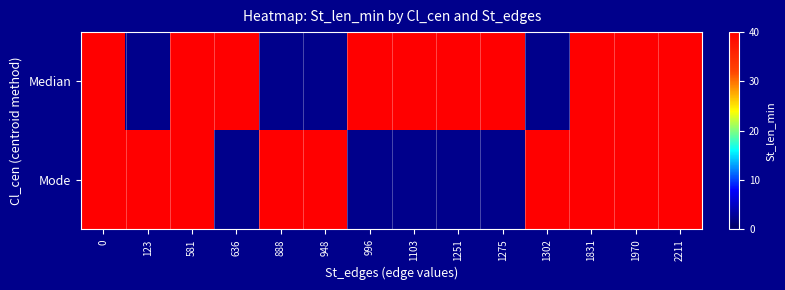

How many series are shown in this chart?

2